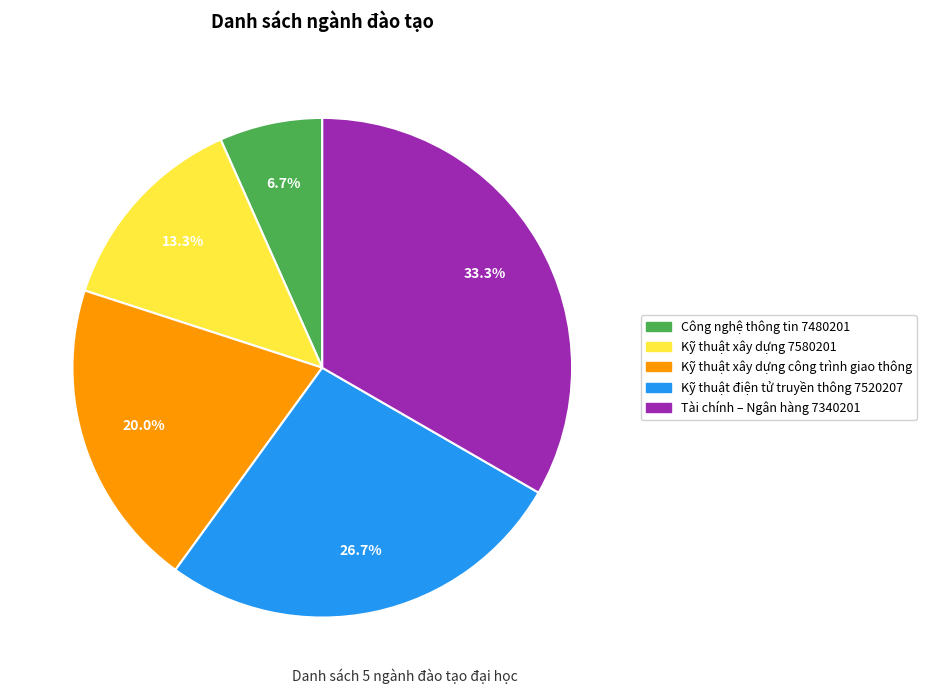

Rank the categories by value from lowest to highest.

Công nghệ thông tin 7480201, Kỹ thuật xây dựng 7580201, Kỹ thuật xây dựng công trình giao thông, Kỹ thuật điện tử truyền thông 7520207, Tài chính – Ngân hàng 7340201